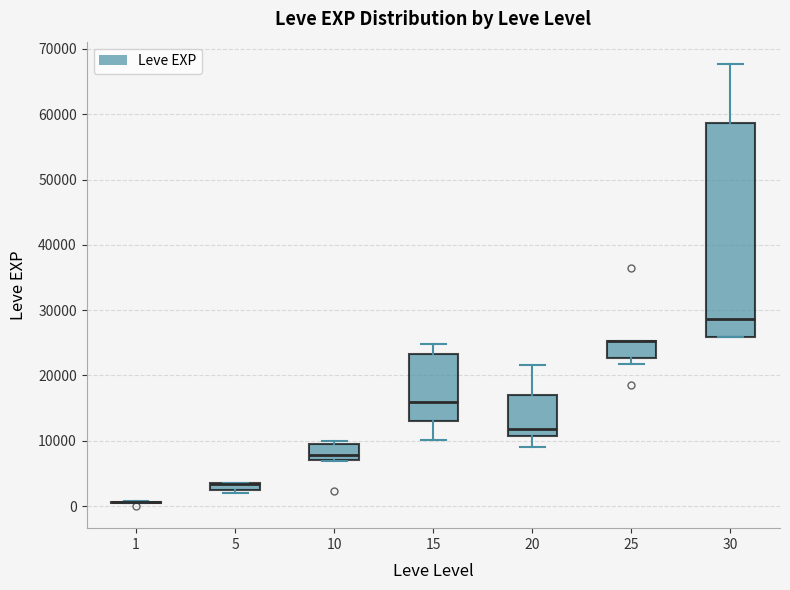

Where is the upper edge of the box at x = 5 on the y-axis? The values are not printed on the chart, so give them approximately, as read against the axis.

4000